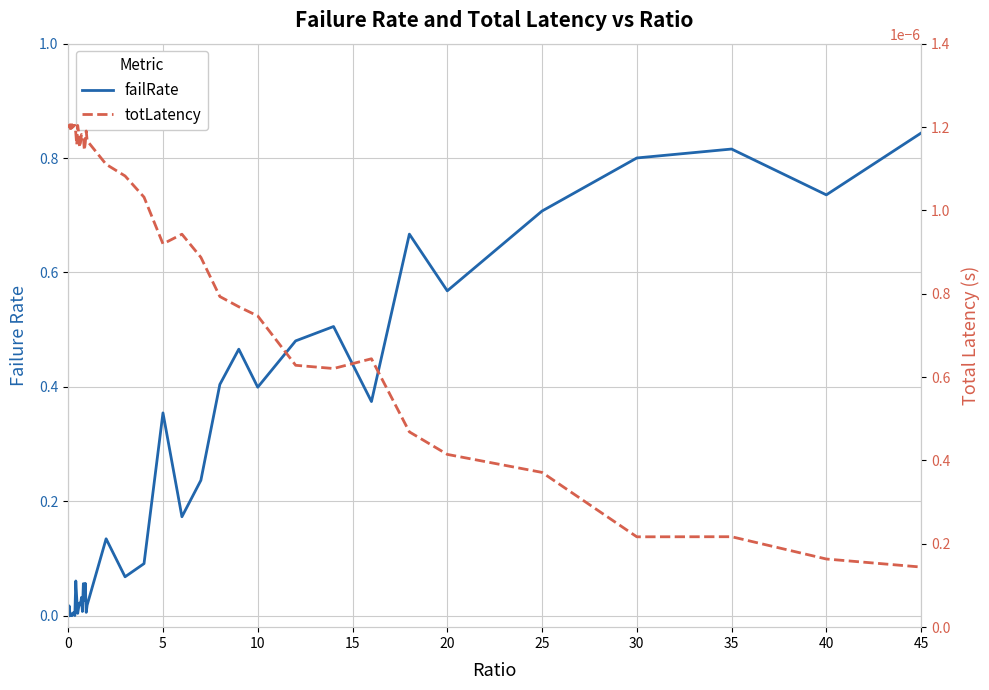

The value of totLatency at 25 is 0.0. True or false?

True